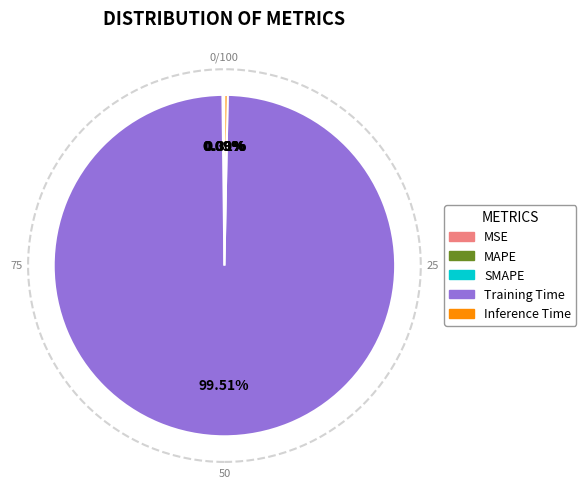

What is the largest slice in the pie chart?

Training Time